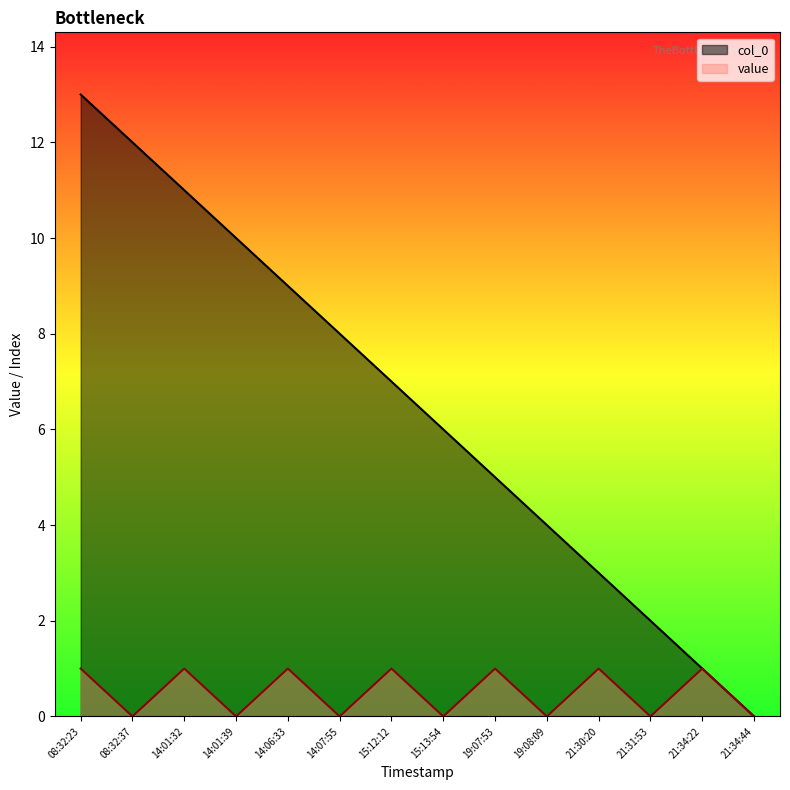

True or false: col_0 and value cross at least once.

False